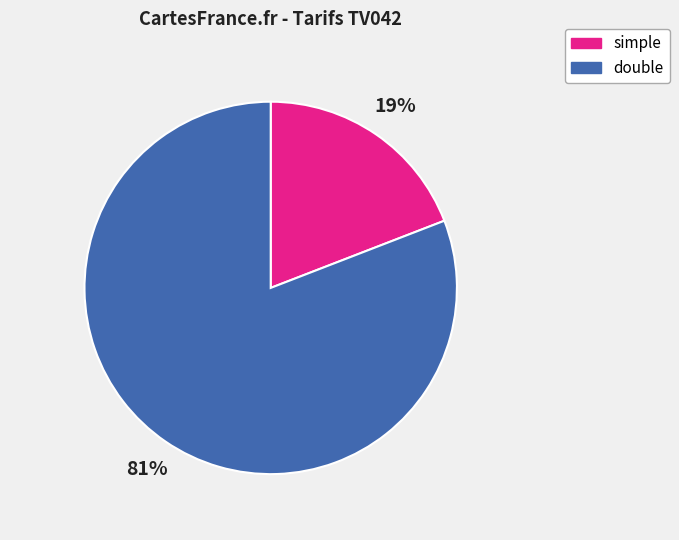

Which has a higher value, simple or double?

double